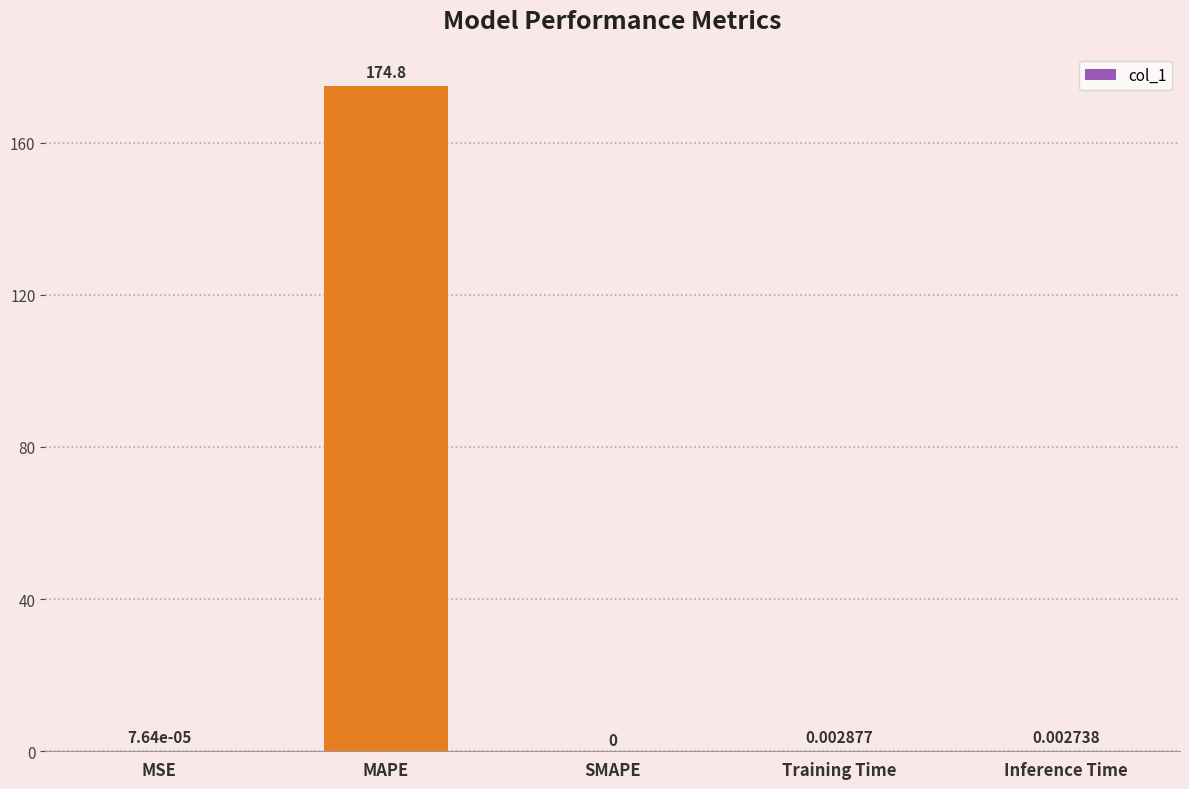

Which label corresponds to the largest value in the chart?

MAPE